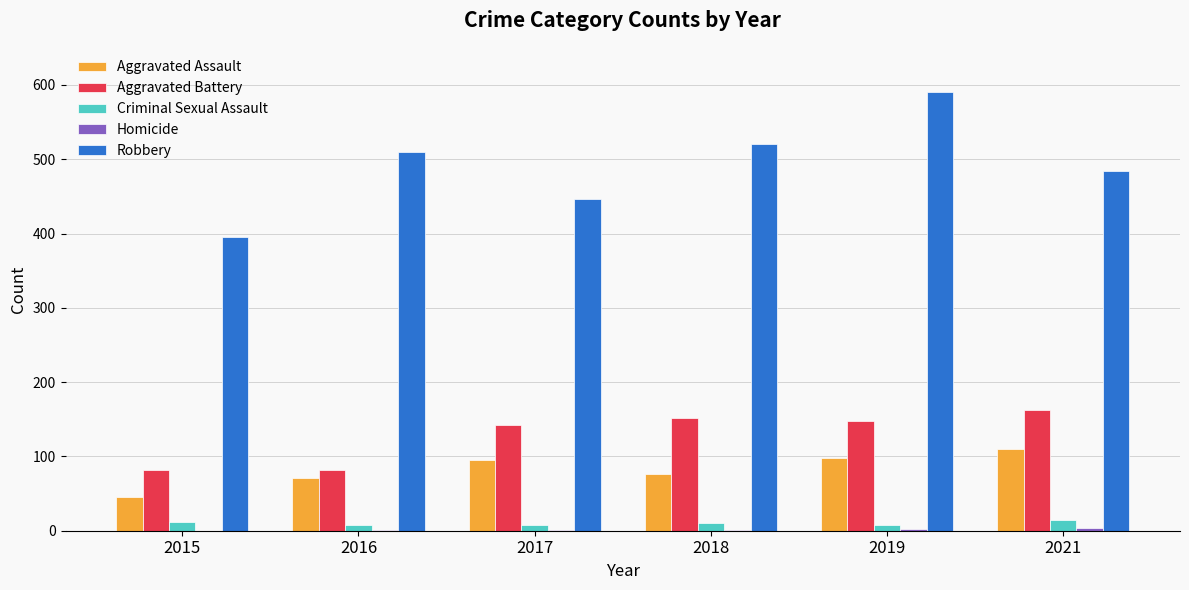

Where is Aggravated Battery nearest to the value 122?

2017